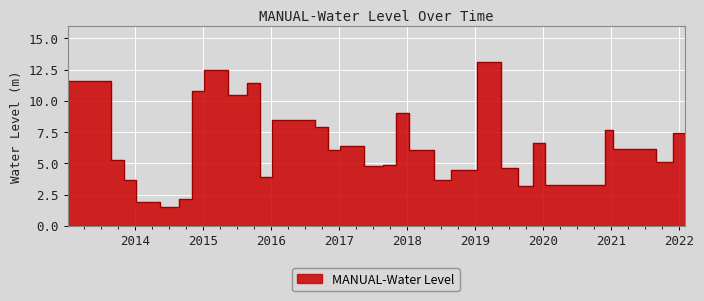

List the labels in order of value, smallest first.

2014-08-25, 2014-05-15, 2014-11-05, 2019-11-10, 2020-11-30, 2014-01-05, 2018-08-25, 2016-01-05, 2019-01-10, 2019-08-20, 2017-08-25, 2017-11-05, 2021-11-30, 2013-11-05, 2017-01-05, 2018-05-25, 2021-08-31, 2013-01-05, 2017-05-15, 2020-01-10, 2022-01-30, 2021-01-10, 2016-11-05, 2016-08-25, 2018-01-10, 2015-08-25, 2015-01-05, 2015-11-05, 2013-08-25, 2015-05-15, 2019-05-20